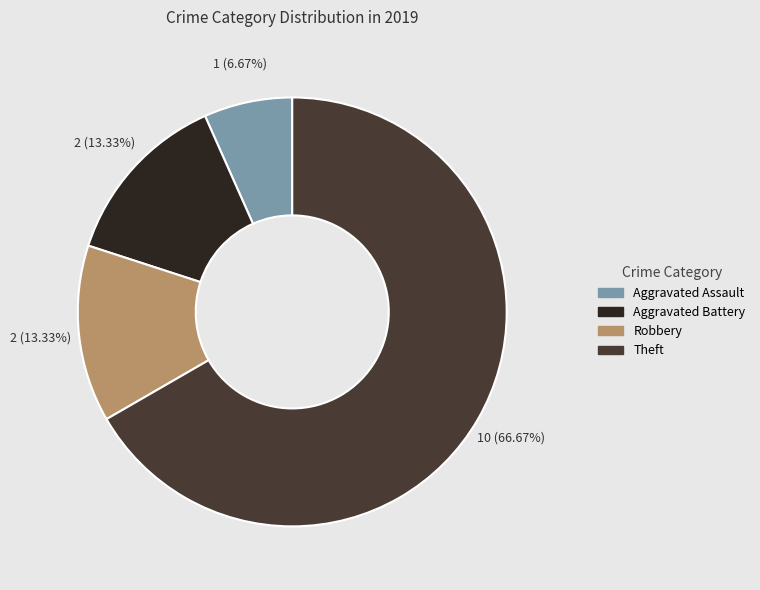

Between Aggravated Assault and Aggravated Battery, which is larger?

Aggravated Battery